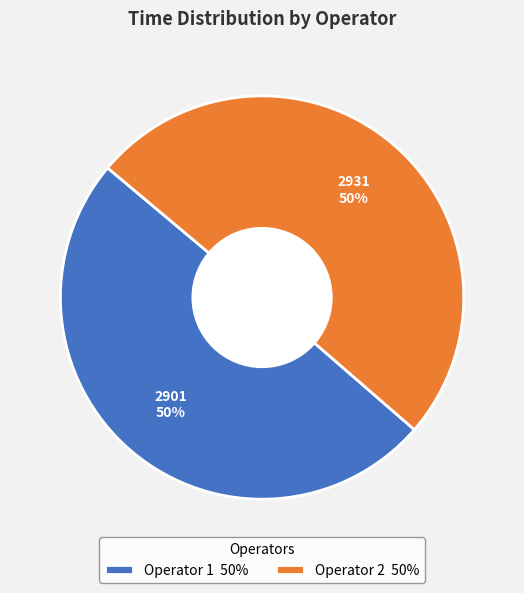

To the nearest percent, what is the combined percentage of Operator 1 50% and Operator 2 50%?

100%